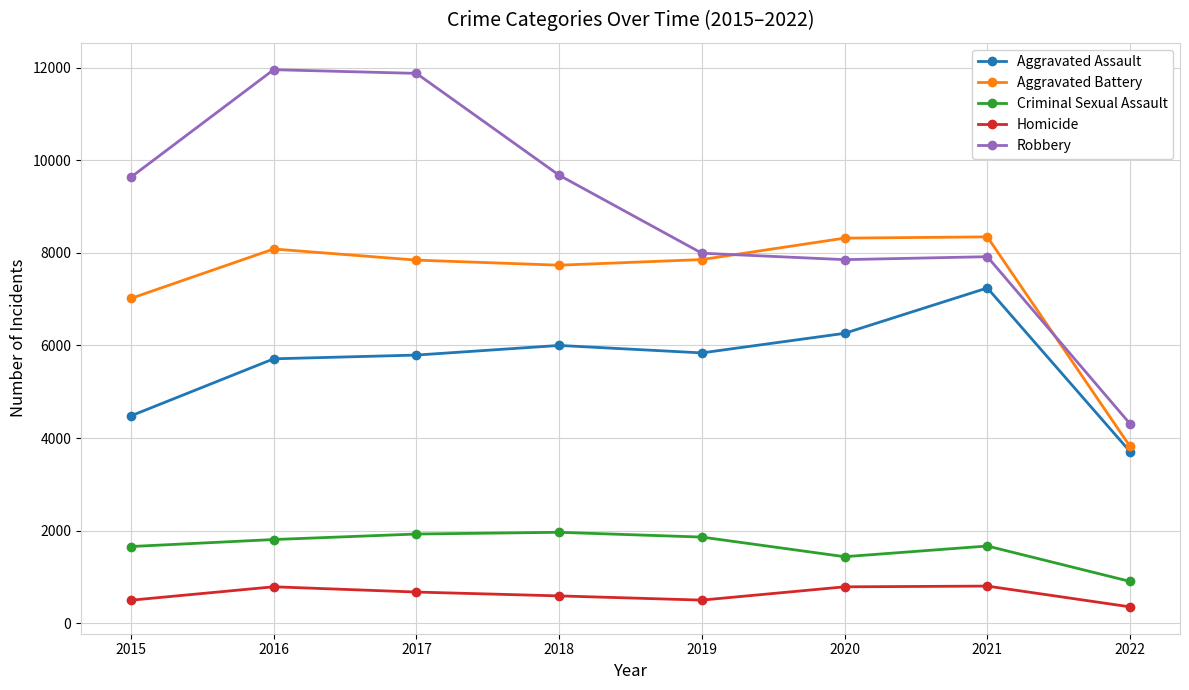

Is it true that Aggravated Battery equals 7857 at 2019?

True